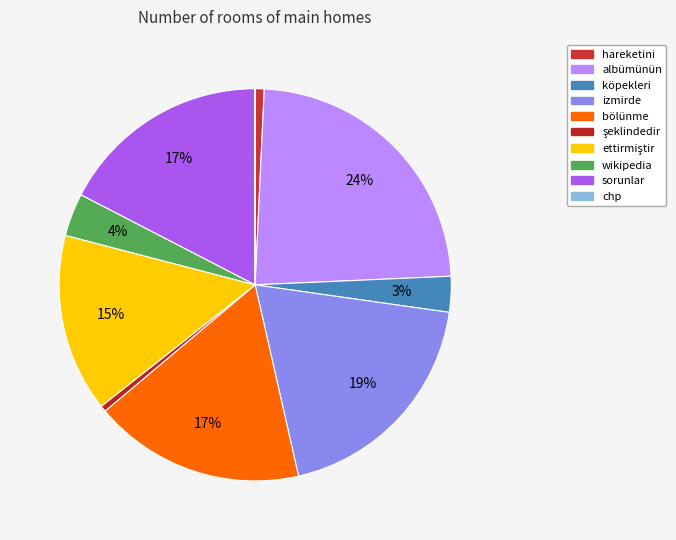

Which category has the smallest portion of the pie?

chp